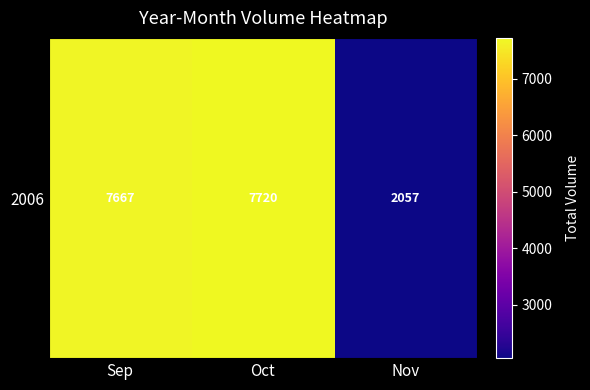

What is the ratio of the value at Sep to the value at Nov?

3.7